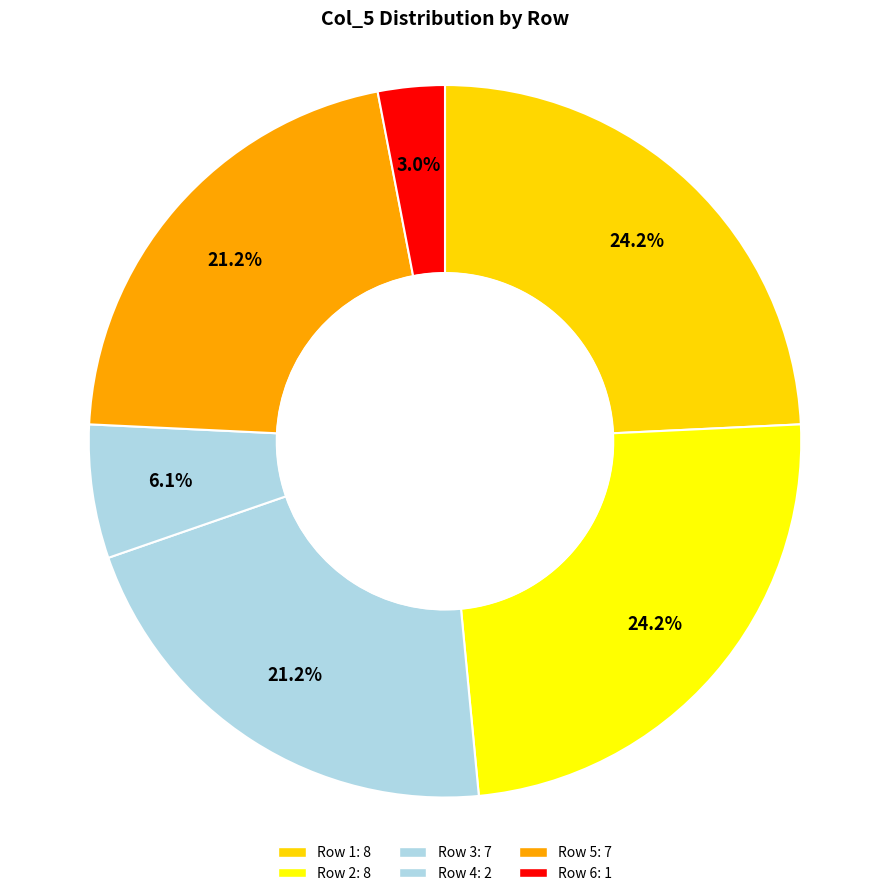

The 3 slice represents 21% of the pie. True or false?

True